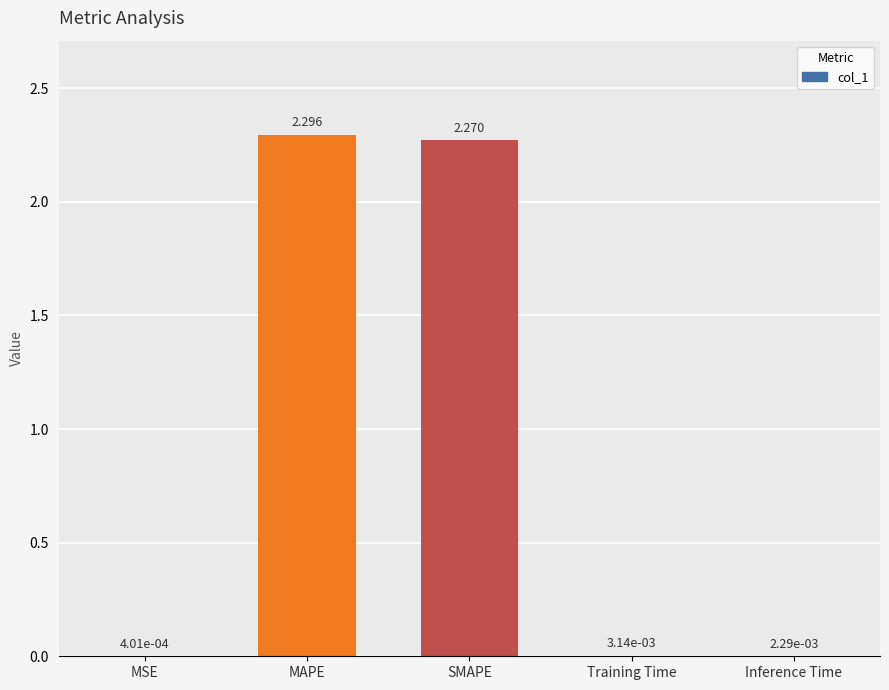

At which label is the value closest to 1?

Training Time